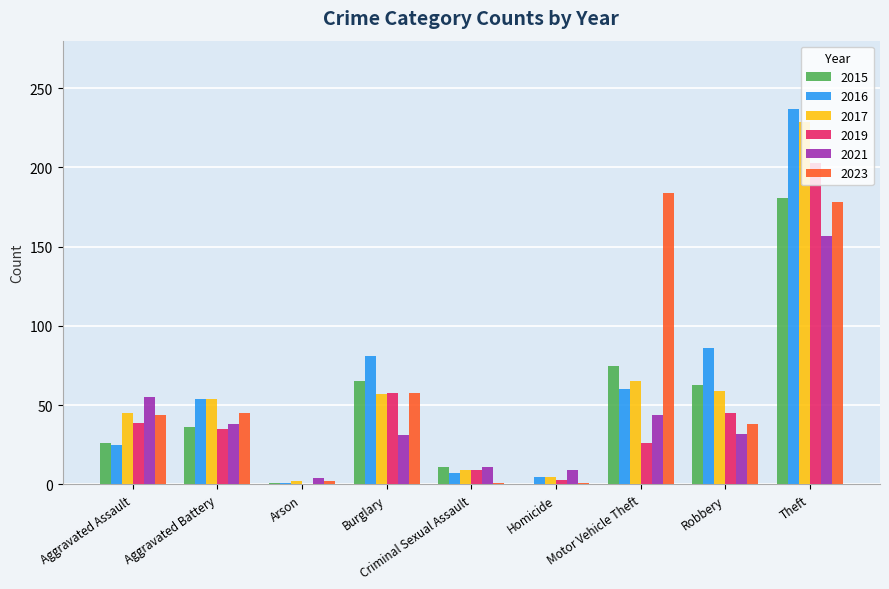

What is the total value across all series at Homicide?

23